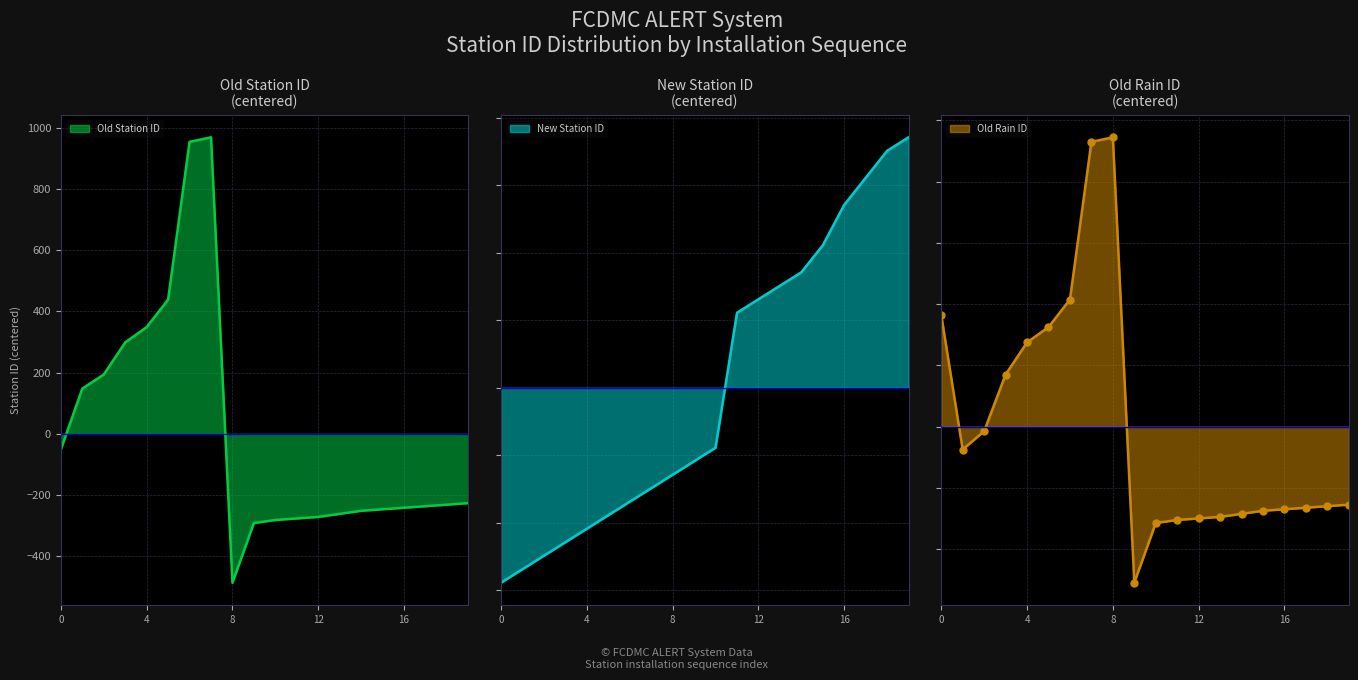

At which label does Old Station ID first exceed -231?

0